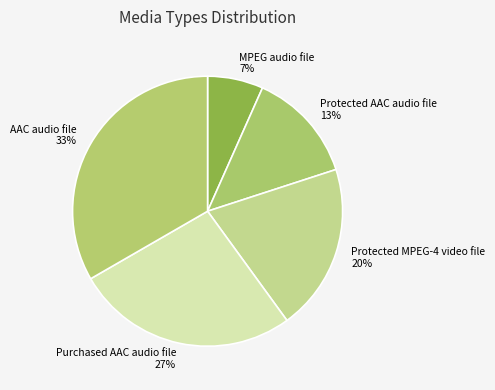

What is the ratio of the value at Protected MPEG-4 video file to the value at Protected AAC audio file?

1.5